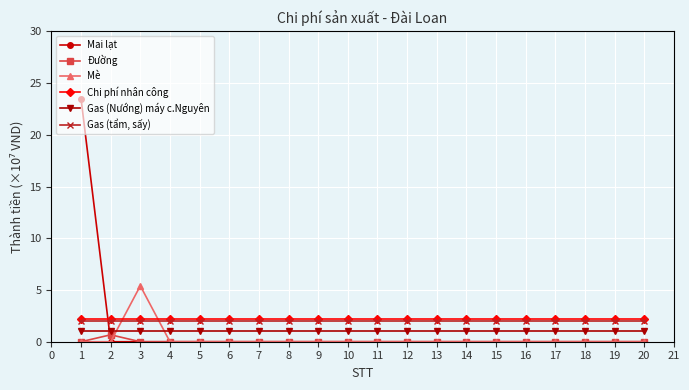

Is it true that Gas (tẩm, sấy) equals 2.0 at 7?

True